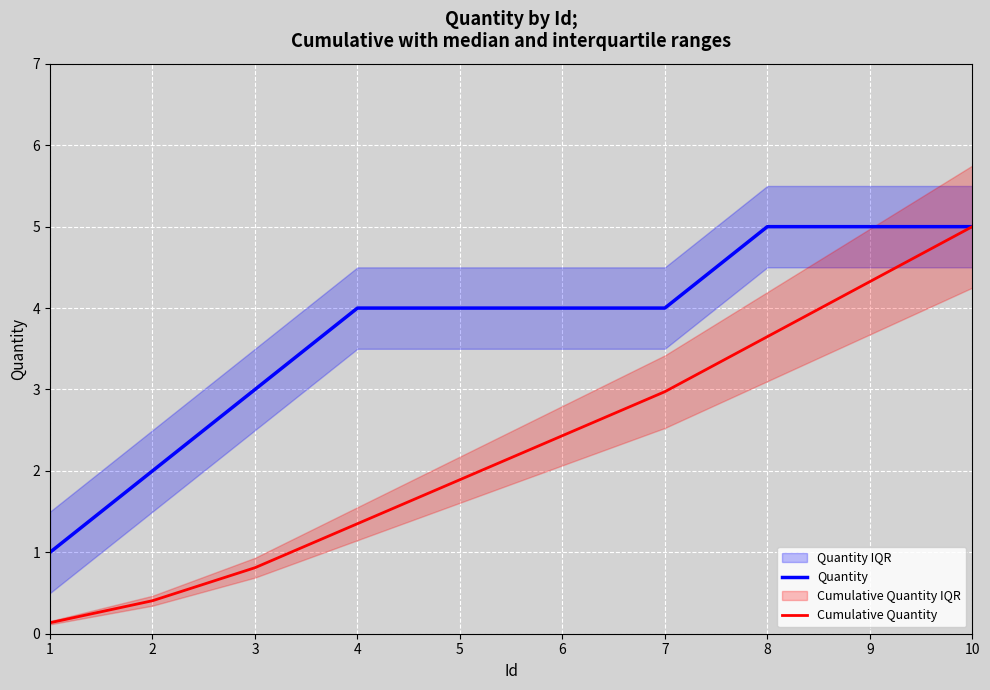

At how many categories does at least one series exceed 4?

3